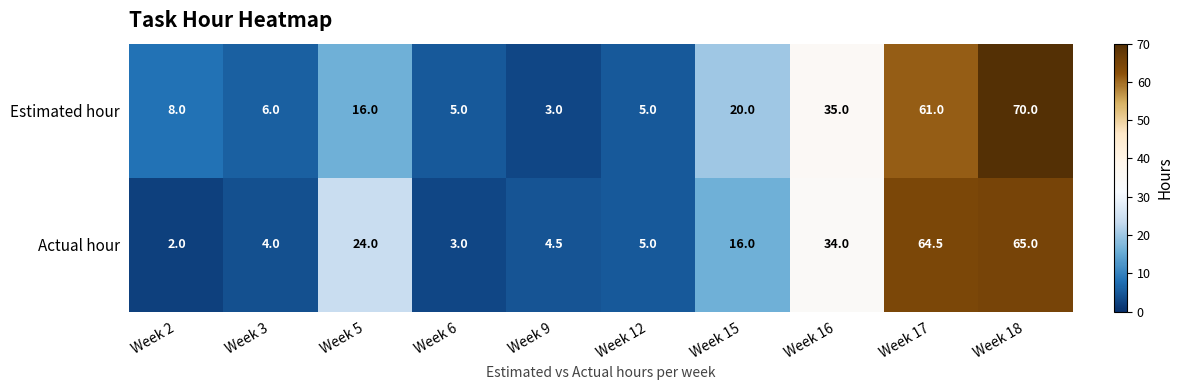

What is the smallest value displayed?

2.0